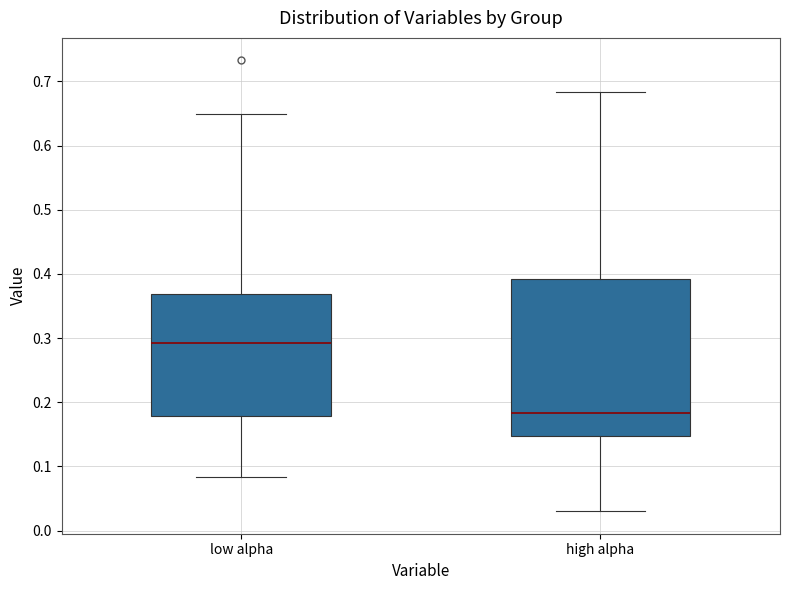

Which box's median line is the lowest?

high alpha